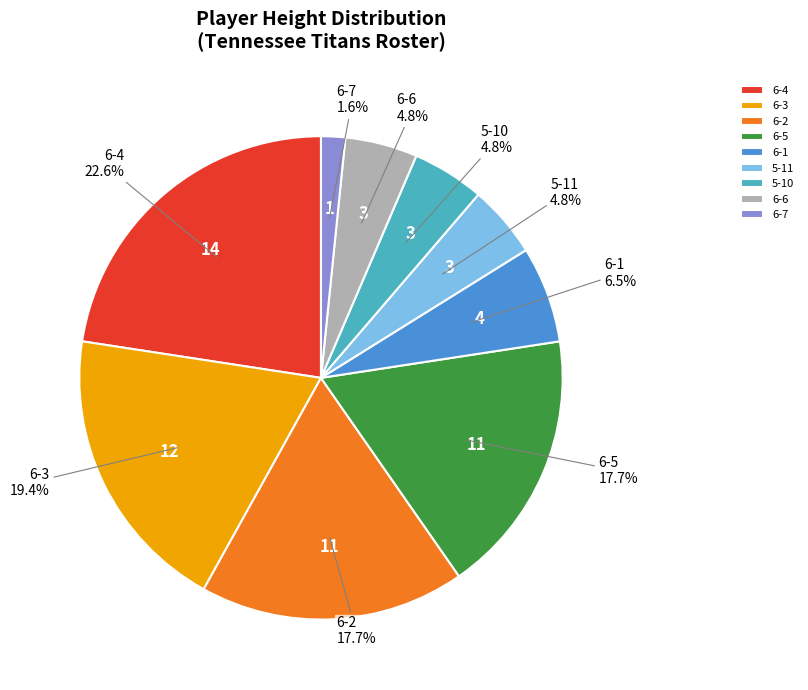

How many slices are in this pie chart?

9